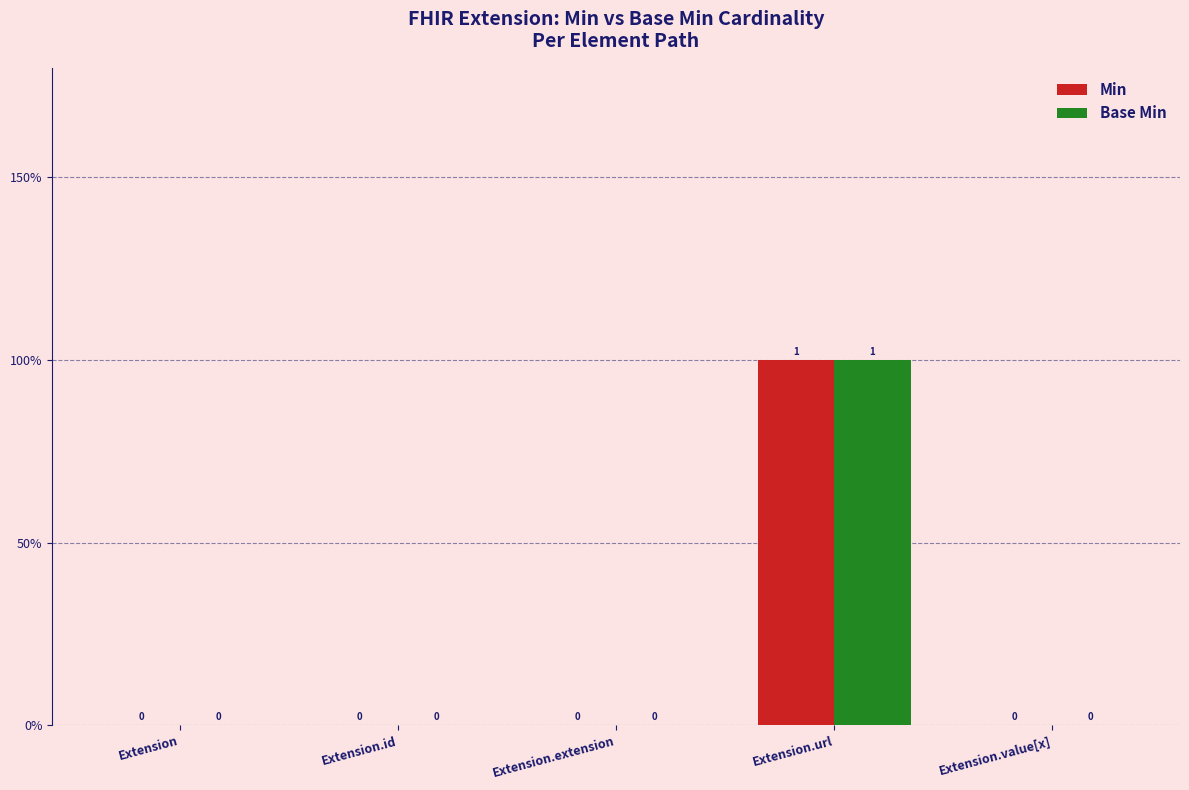

Reading left to right, extract all data points from this chart.

Min: Extension=0	Extension.id=0	Extension.extension=0	Extension.url=1	Extension.value[x]=0
Base Min: Extension=0	Extension.id=0	Extension.extension=0	Extension.url=1	Extension.value[x]=0